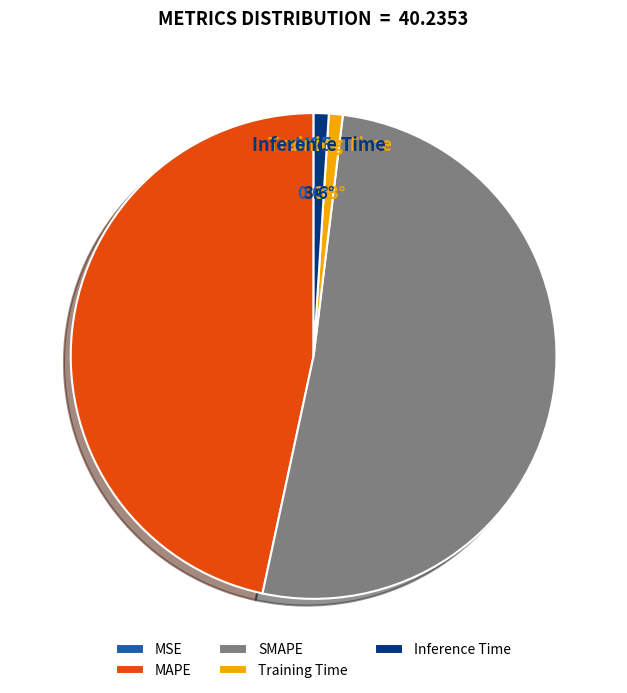

Do Inference Time and Training Time together represent more than half of the pie?

No